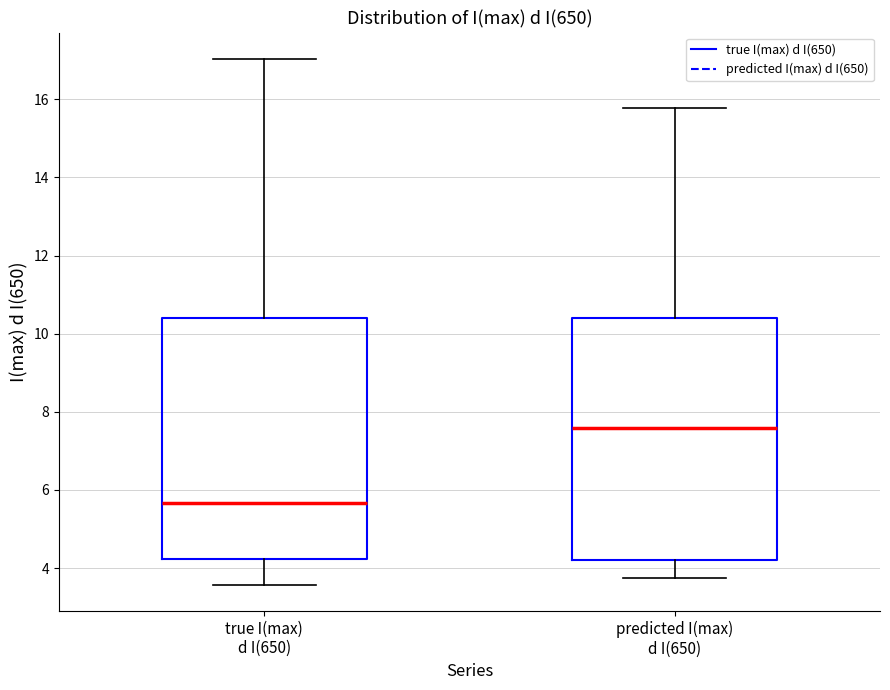

Reading left to right, read every box against the y-axis: the position of its median line, the range the box covers, and the ends of its whiskers. The values are not printed on the chart, so give them approximately, as read against the axis.

true I(max) d I(650): median 5.6, box 4.2 to 10.4, whiskers 3.6 to 17.0
predicted I(max) d I(650): median 7.6, box 4.2 to 10.4, whiskers 3.8 to 15.8